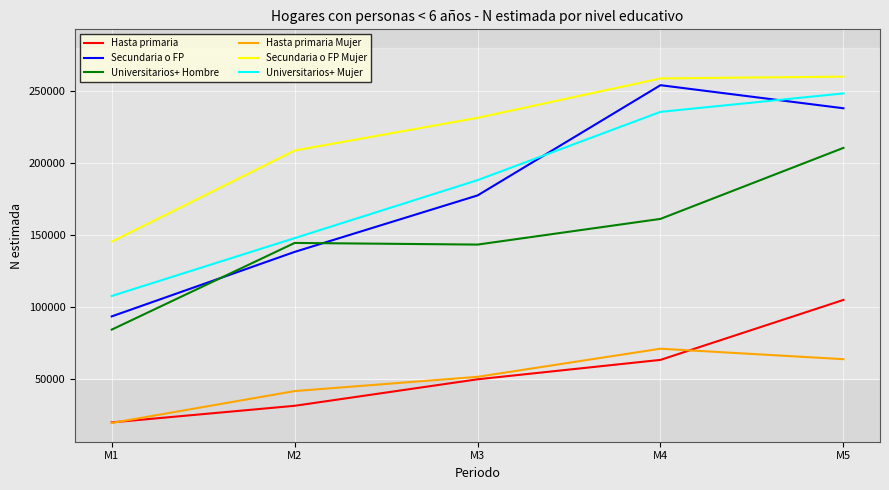

What is the total value across all series at M5?

1126000